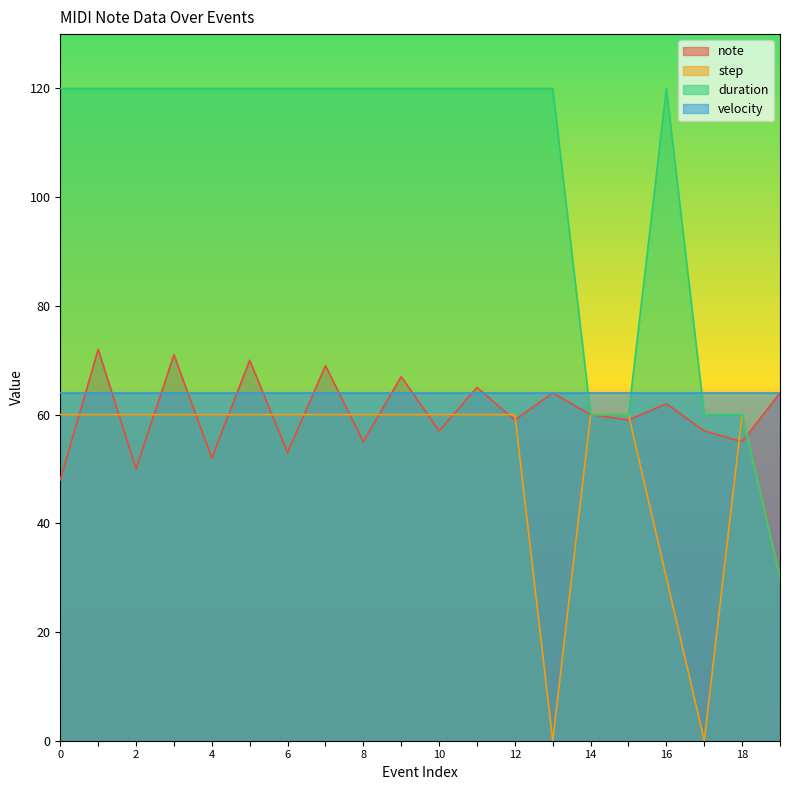

True or false: step and duration intersect in this chart.

False